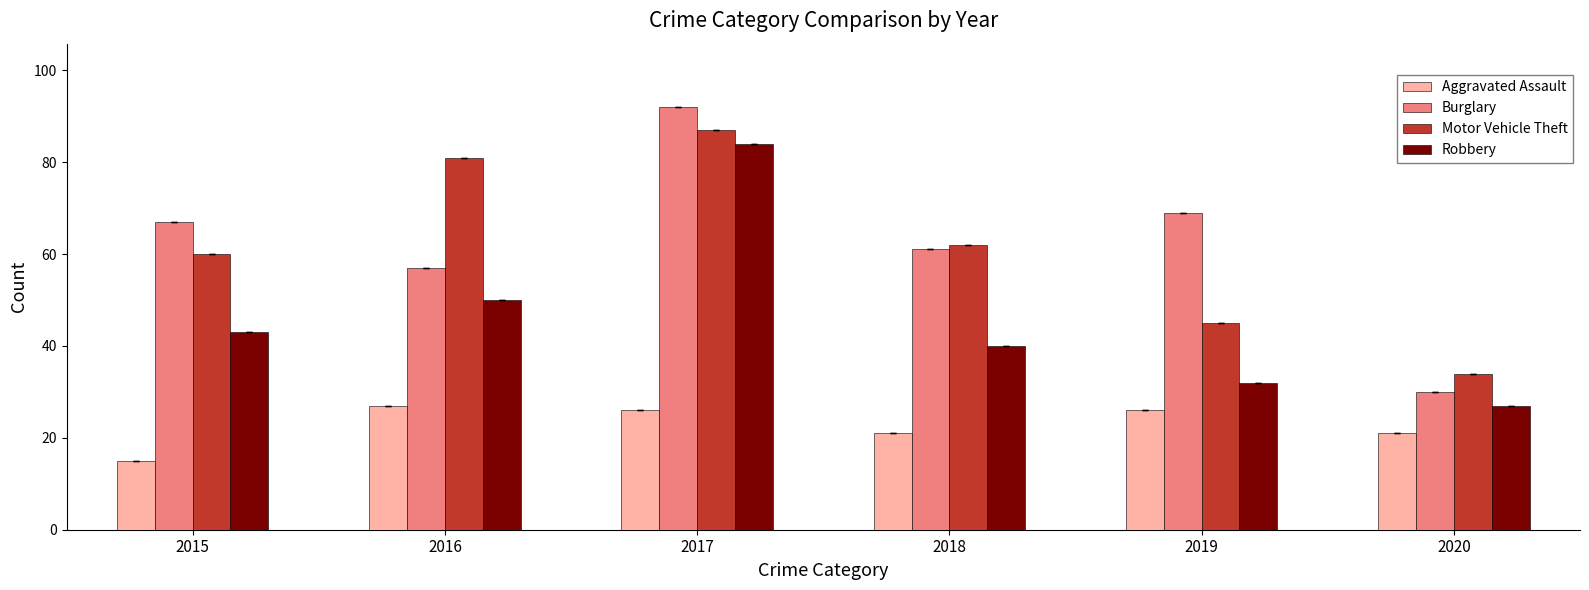

Reading right to left, transcribe all the data shown in this chart.

Aggravated Assault: 2020=21	2019=26	2018=21	2017=26	2016=27	2015=15
Burglary: 2020=30	2019=69	2018=61	2017=92	2016=57	2015=67
Motor Vehicle Theft: 2020=34	2019=45	2018=62	2017=87	2016=81	2015=60
Robbery: 2020=27	2019=32	2018=40	2017=84	2016=50	2015=43